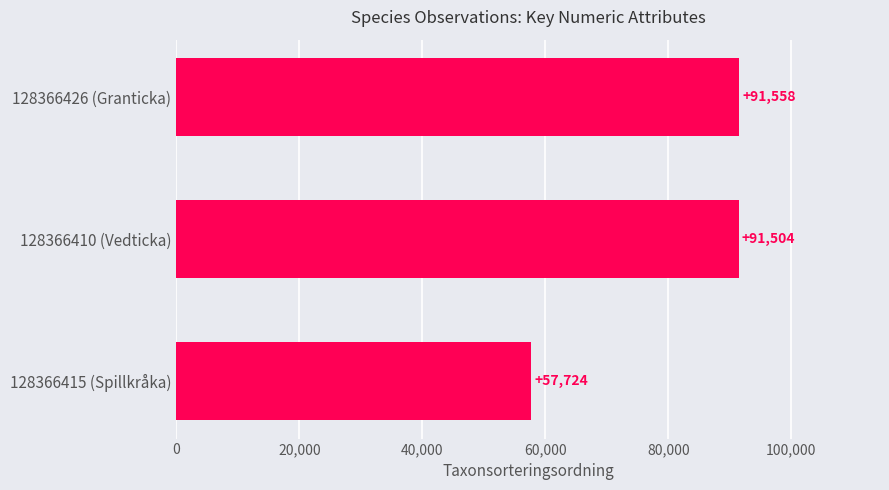

The chart shows a value of 91504 at 128366410 (Vedticka). True or false?

True